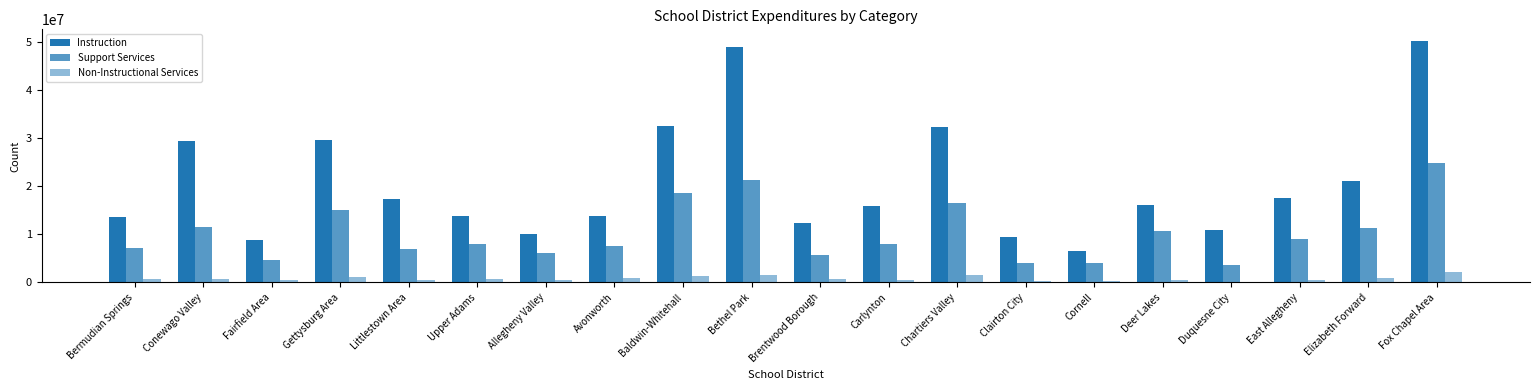

List the series in order of their peak value, lowest first.

Non-Instructional Services, Support Services, Instruction